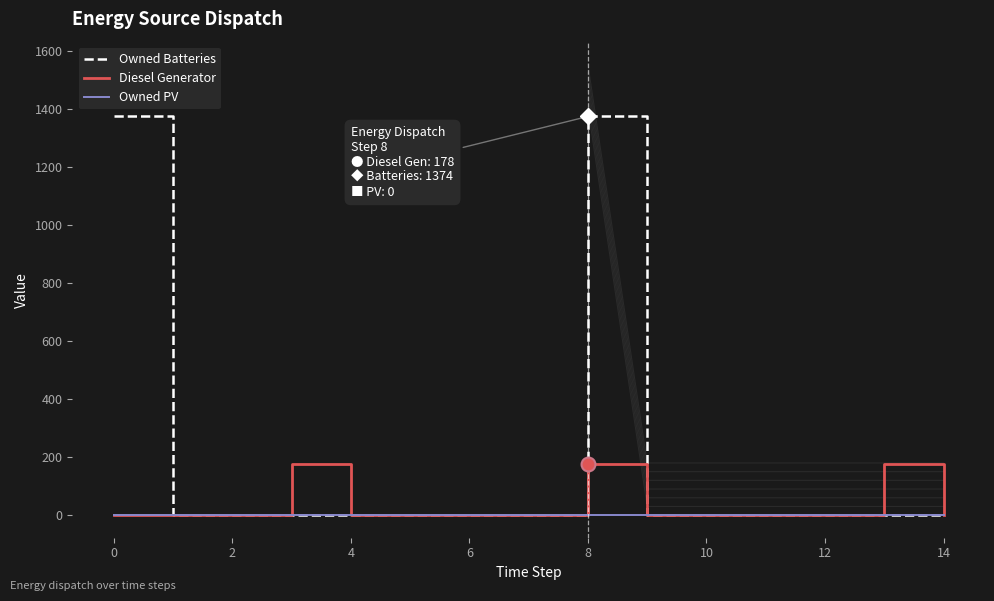

True or false: Diesel Generator and Owned Batteries cross at least once.

False